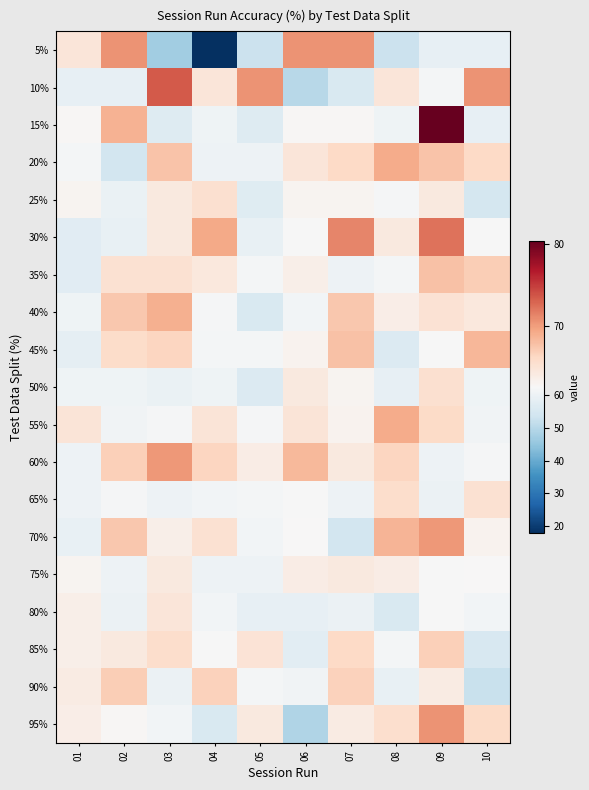

Reading left to right, transcribe all the data shown in this chart.

5%: 01=64.7	02=70.6	03=47.1	04=17.6	05=52.9	06=70.6	07=70.6	08=52.9	09=58.8	10=58.8
10%: 01=58.8	02=58.8	03=73.5	04=64.7	05=70.6	06=50.0	07=55.9	08=64.7	09=61.8	10=70.6
15%: 01=62.8	02=68.8	03=56.9	04=60.8	05=56.9	06=62.8	07=62.8	08=60.8	09=80.4	10=58.8
20%: 01=61.8	02=54.4	03=67.7	04=60.3	05=60.3	06=64.7	07=66.2	08=69.1	09=67.7	10=66.2
25%: 01=63.1	02=59.5	03=64.3	04=65.5	05=57.1	06=63.1	07=63.1	08=61.9	09=64.3	10=54.8
30%: 01=57.4	02=59.4	03=64.4	04=69.3	05=59.4	06=62.4	07=71.3	08=64.4	09=72.3	10=62.4
35%: 01=57.6	02=65.2	03=65.2	04=64.4	05=61.9	06=63.6	07=60.2	08=61.9	09=67.8	10=67.0
40%: 01=60.7	02=67.4	03=68.9	04=62.2	05=55.6	06=61.5	07=67.4	08=63.7	09=65.2	10=64.4
45%: 01=58.5	02=65.8	03=66.5	04=61.8	05=61.8	06=63.2	07=67.8	08=56.6	09=62.5	10=68.4
50%: 01=60.7	02=60.7	03=59.5	04=60.7	05=56.5	06=64.3	07=63.1	08=58.9	09=65.5	10=60.7
55%: 01=64.9	02=61.1	03=62.2	04=64.9	05=62.2	06=64.9	07=63.2	08=69.2	09=66.0	10=61.1
60%: 01=60.4	02=66.8	03=70.3	04=66.3	05=63.9	06=68.3	07=64.4	08=66.3	09=60.4	10=61.9
65%: 01=60.3	02=62.1	03=60.3	04=61.2	05=61.6	06=62.6	07=60.3	08=65.8	09=59.8	10=65.3
70%: 01=59.3	02=67.4	03=63.6	04=65.2	05=61.4	06=62.7	07=54.2	08=68.6	09=70.3	10=63.1
75%: 01=63.1	02=60.3	03=64.3	04=60.3	05=60.3	06=63.9	07=64.3	08=63.9	09=62.3	10=62.7
80%: 01=63.6	02=59.9	03=64.7	04=61.3	05=58.7	06=58.7	07=59.9	08=55.8	09=62.5	10=61.3
85%: 01=63.6	02=64.3	03=65.7	04=62.2	05=65.0	06=57.7	07=66.1	08=61.5	09=66.8	10=55.2
90%: 01=64.0	02=67.0	03=60.1	04=66.7	05=61.7	06=61.1	07=66.7	08=59.4	09=64.0	10=52.5
95%: 01=63.8	02=62.8	03=61.2	04=55.6	05=64.4	06=49.1	07=64.1	08=65.6	09=70.6	10=65.9